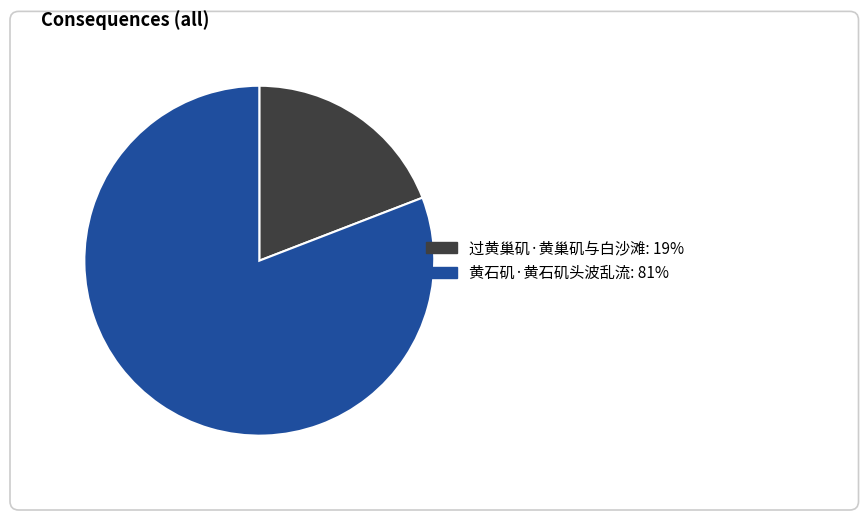

Is it true that 过黄巢矶·黄巢矶与白沙滩 is 19% of the pie?

True